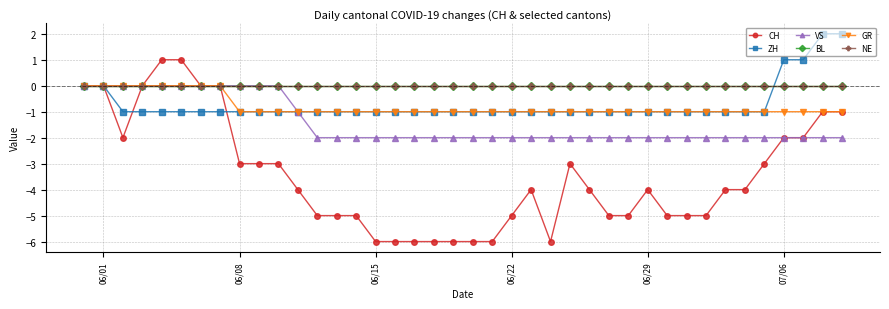

Is this an area chart (filled region under the line)?

No